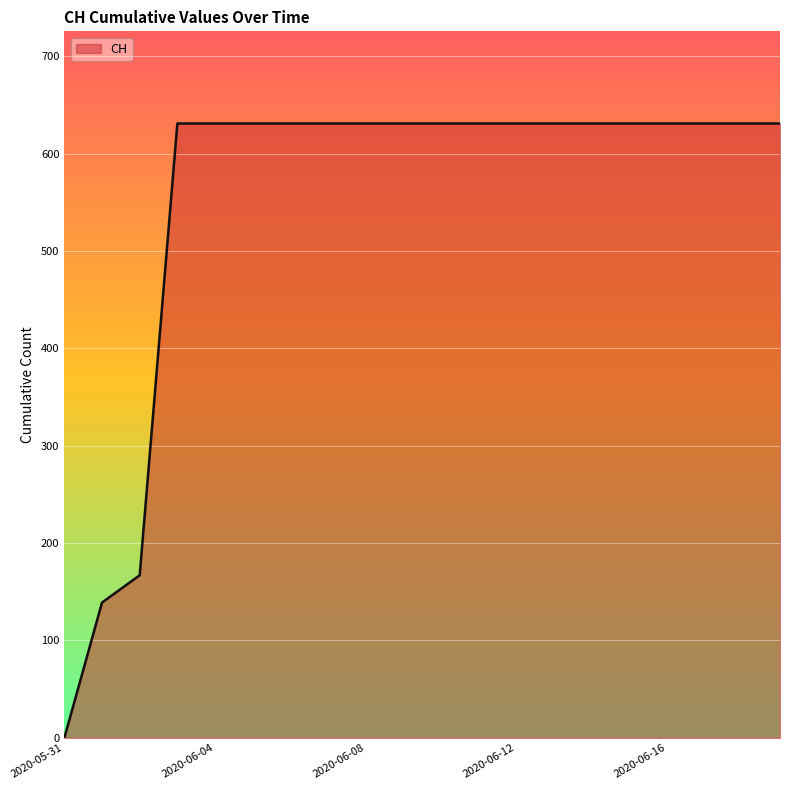

What is the difference between the second highest and minimum values?

631